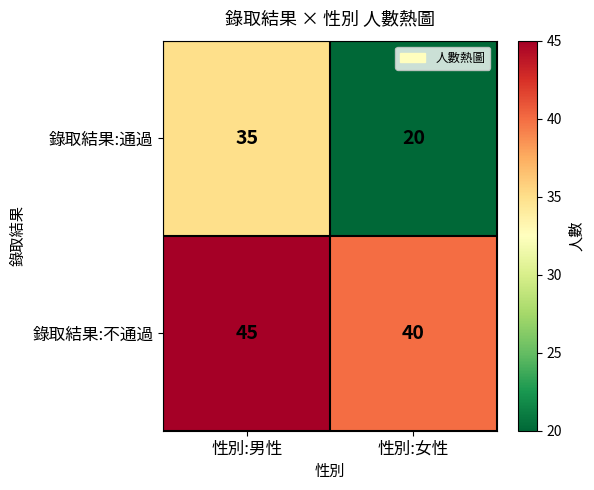

Which category has the lowest value across all series?

性別:女性